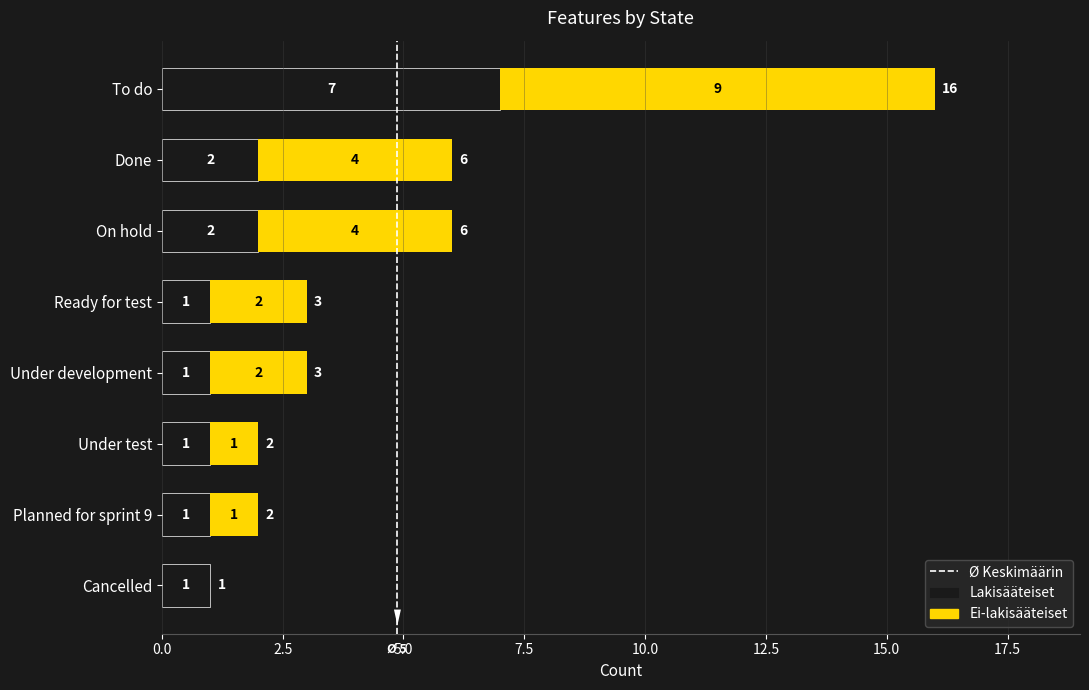

What is the sum of all Lakisääteiset values?

16